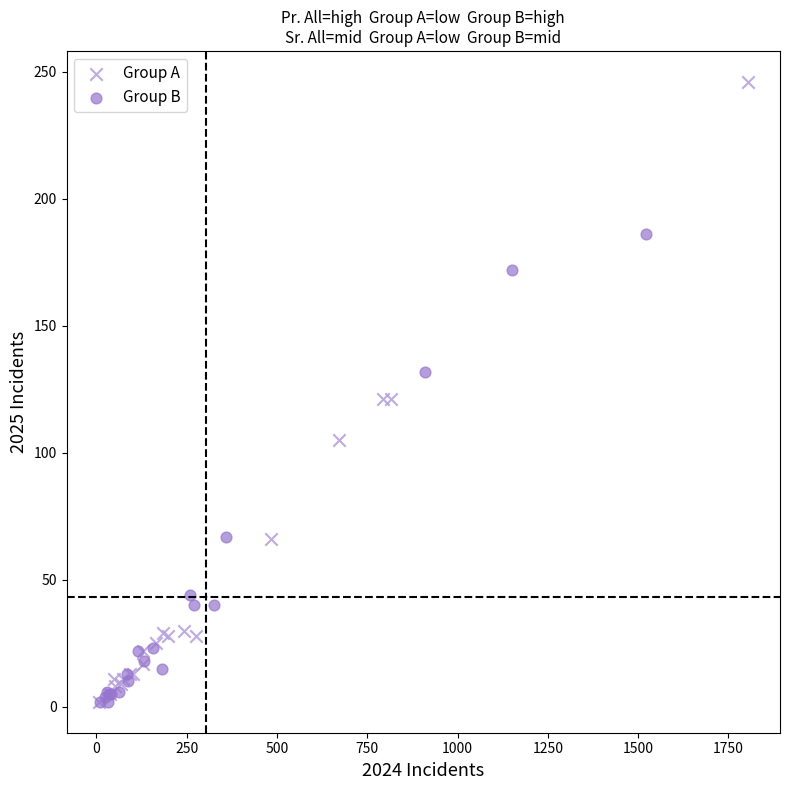

Which series reaches the maximum Y coordinate?

Group A